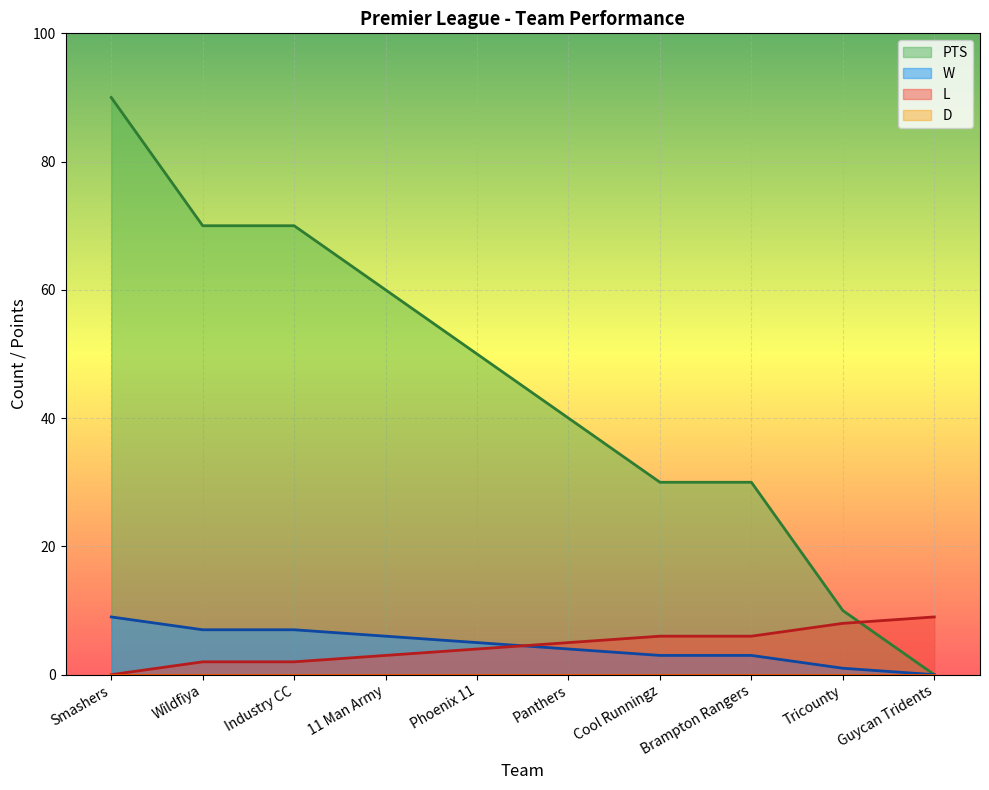

At which label does PTS reach its minimum?

Guycan Tridents